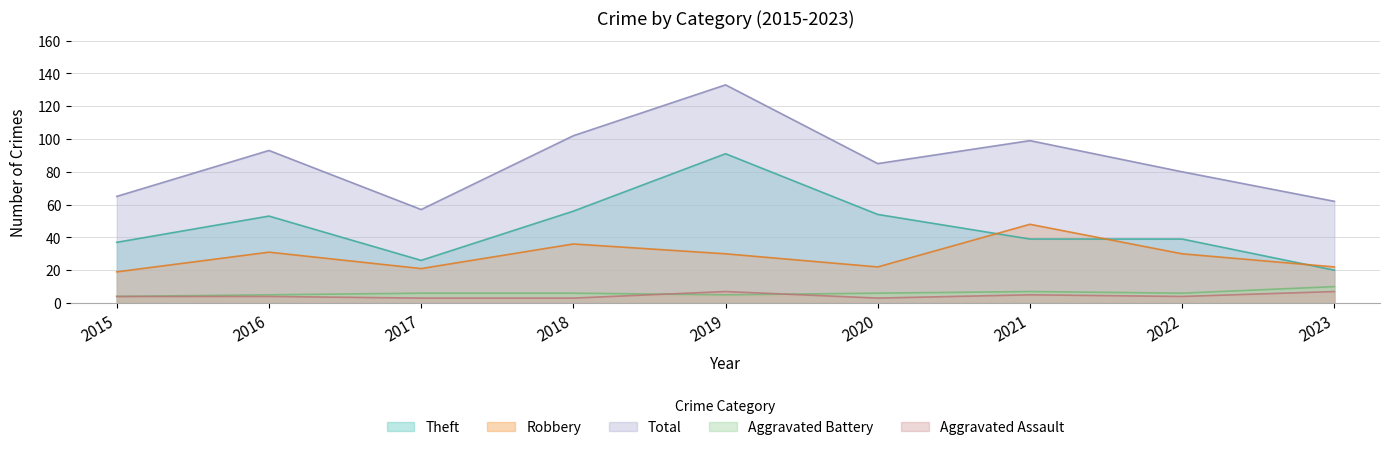

True or false: Aggravated Assault has a value of 1 at 2018.

False